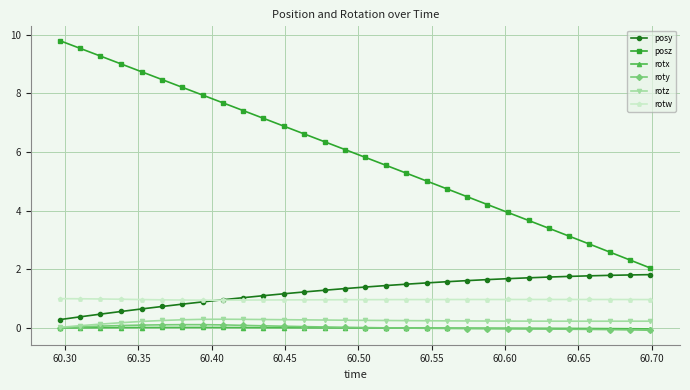

Which series has the largest total across all categories?

posz